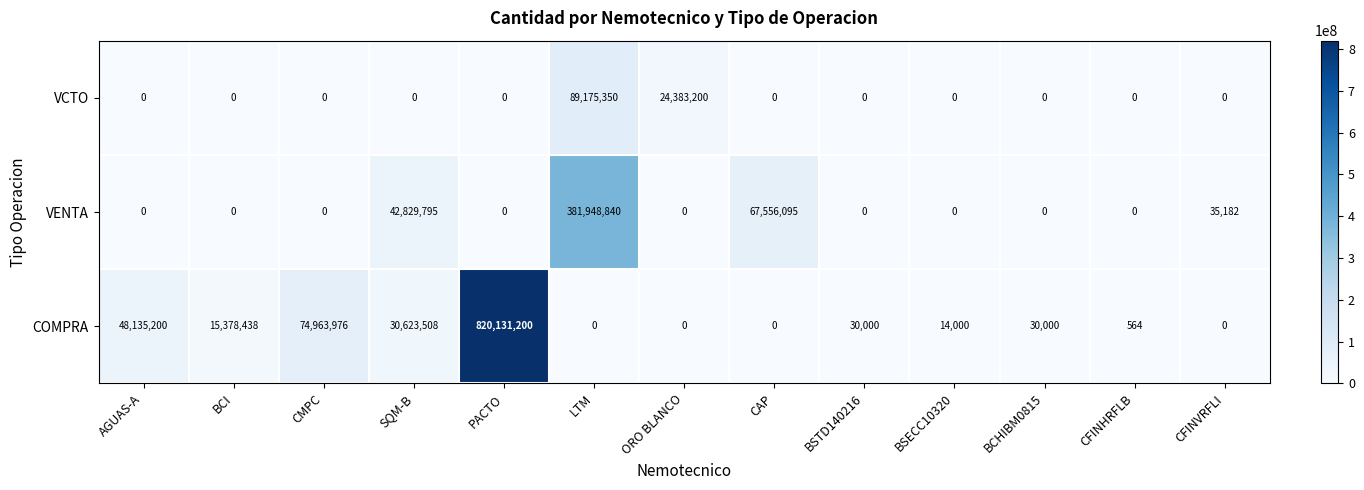

Rank the series by their average value, from lowest to highest.

VCTO, VENTA, COMPRA